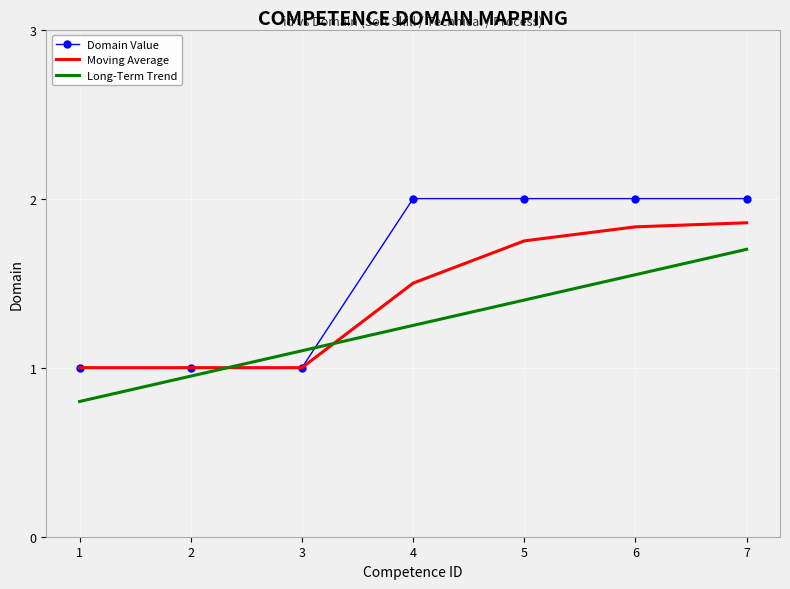

List the series in order of their peak value, highest first.

Domain Value, Moving Average, Long-Term Trend